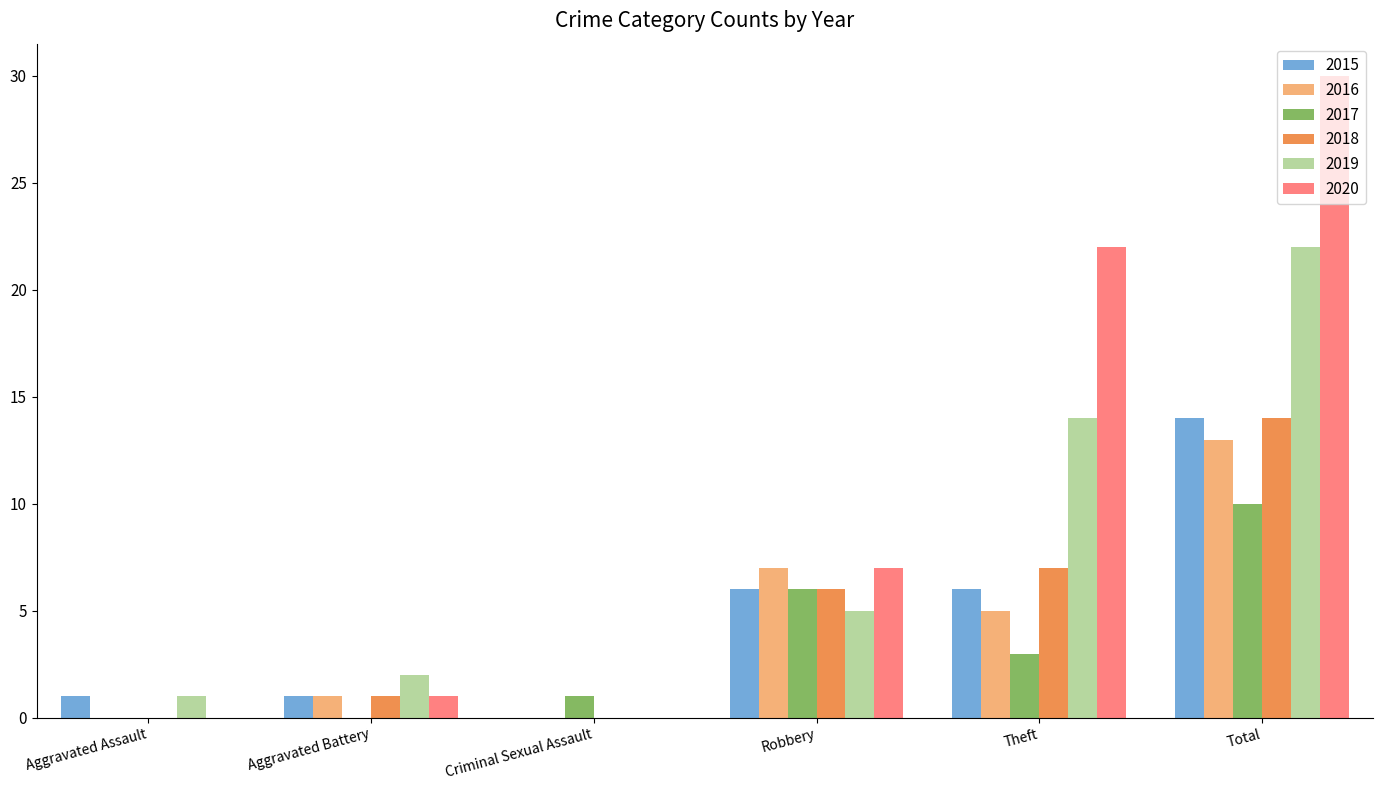

What are all the series names shown in the legend?

2015, 2016, 2017, 2018, 2019, 2020